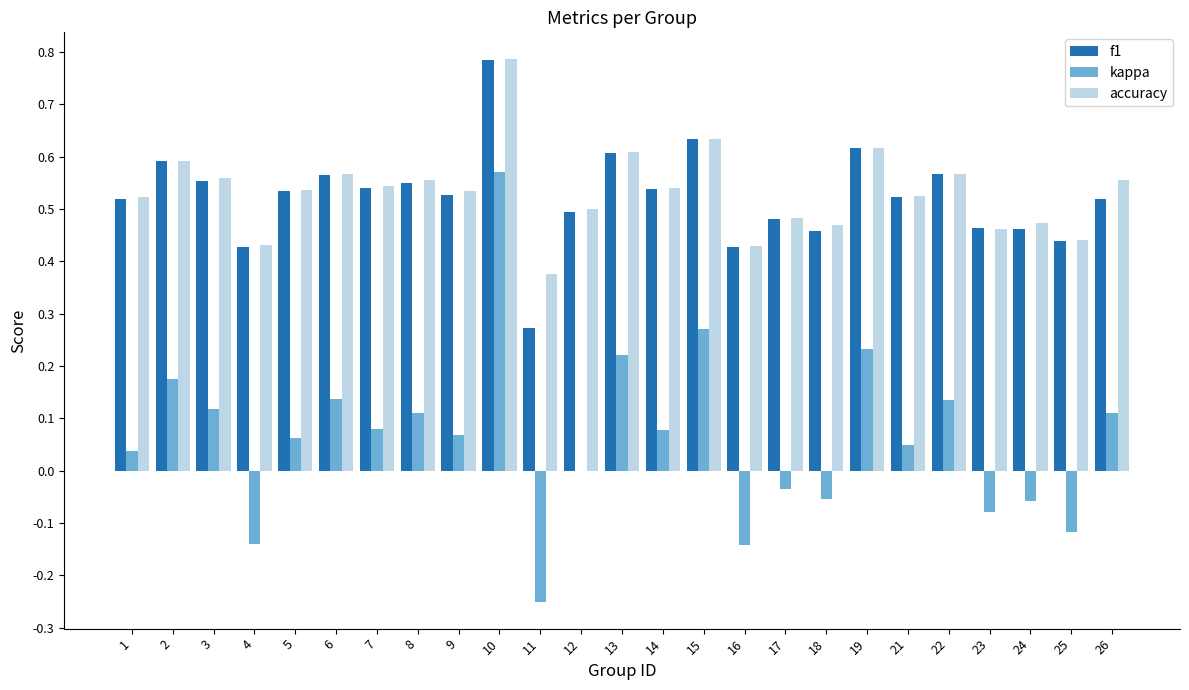

The value of f1 at 7 is 0.3. True or false?

False